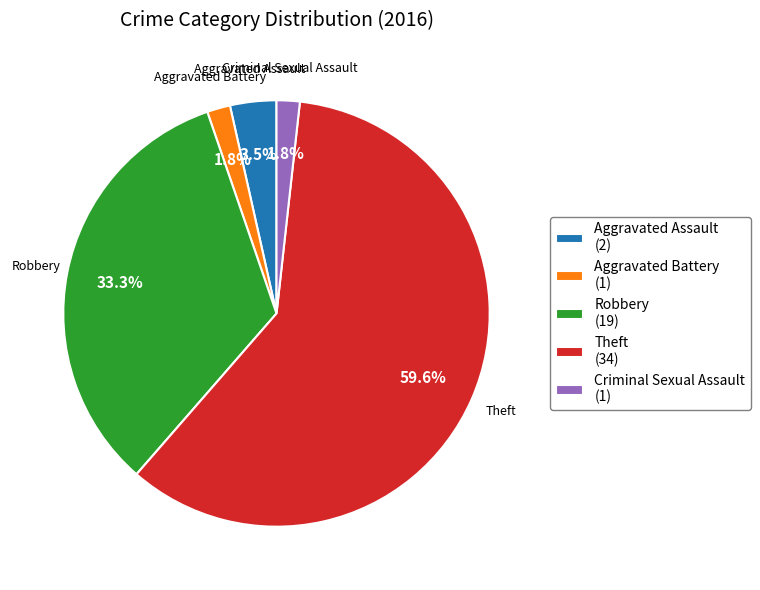

What percentage do Aggravated Battery (1) and Theft (34) together represent?

61.4%